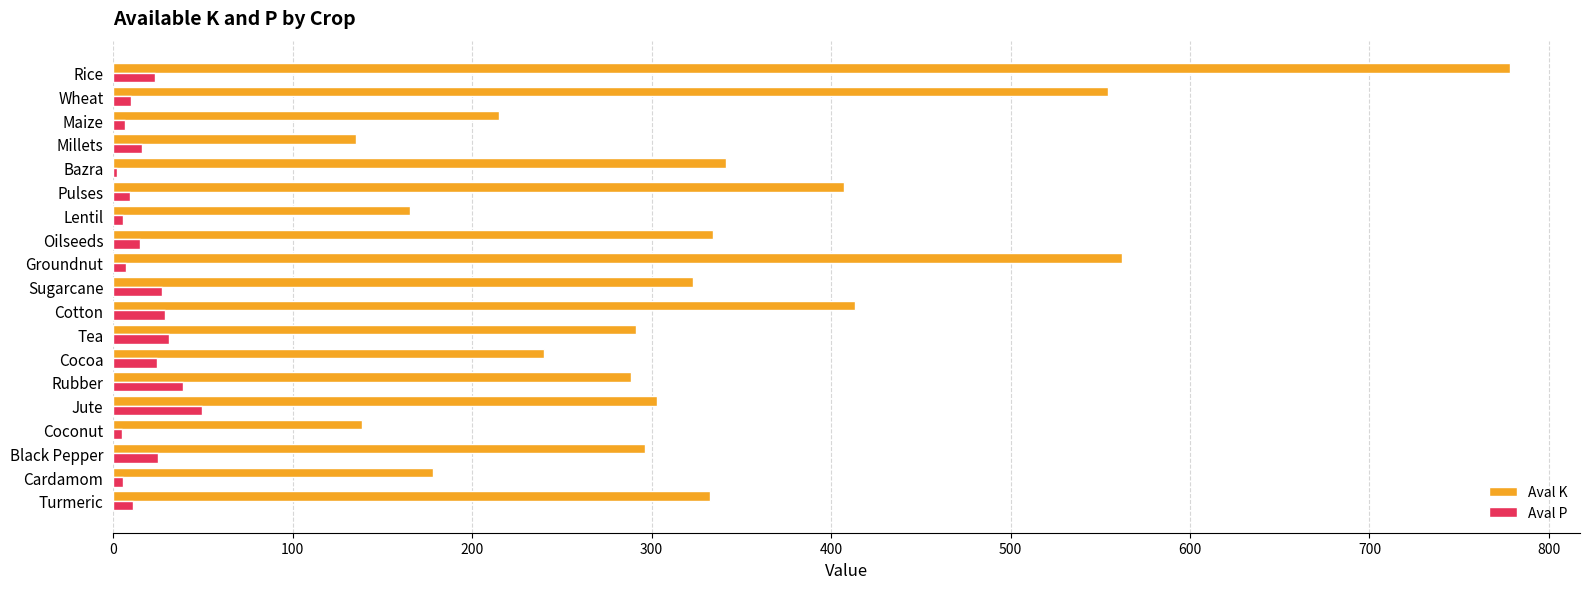

Between Maize and Bazra, which series saw the biggest shift?

Aval K